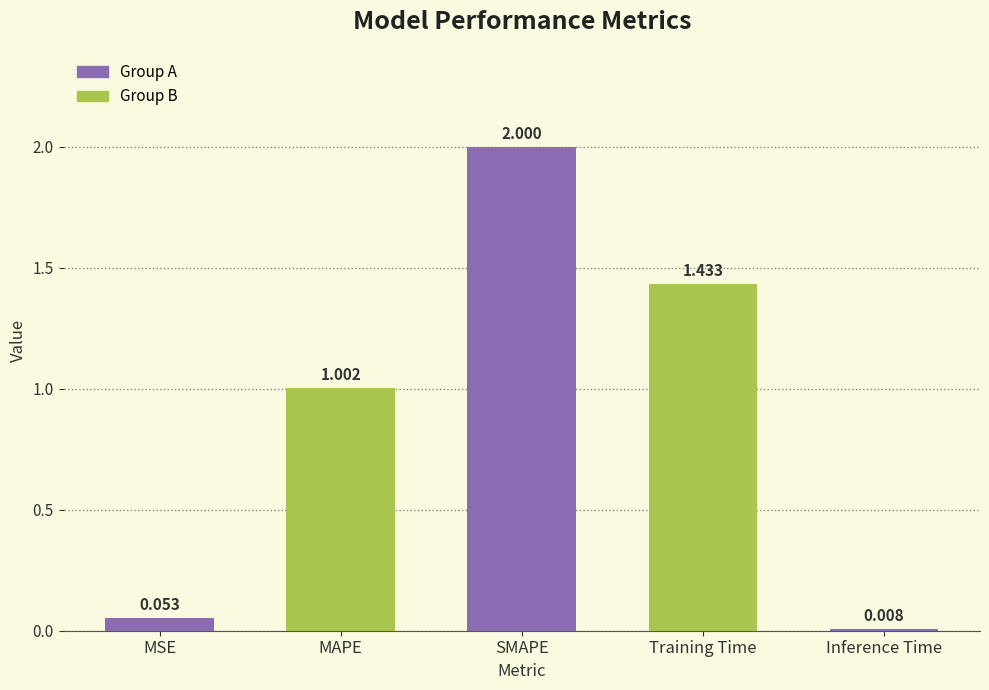

What is the maximum value shown in the chart?

2.0